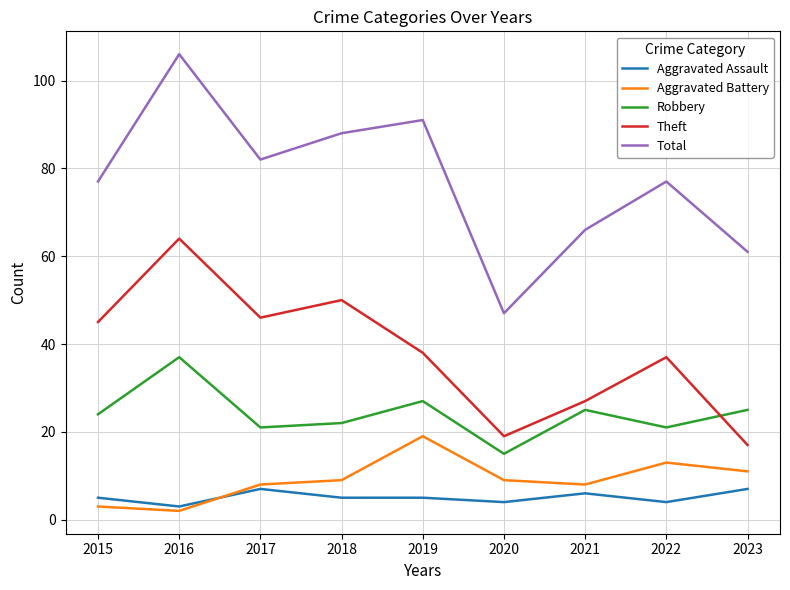

Which series has the widest spread of values?

Total